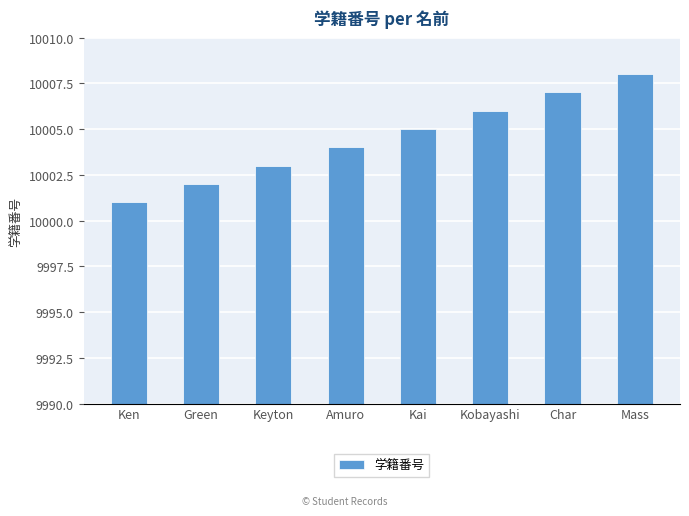

List the labels in order of value, largest first.

Mass, Char, Kobayashi, Kai, Amuro, Keyton, Green, Ken